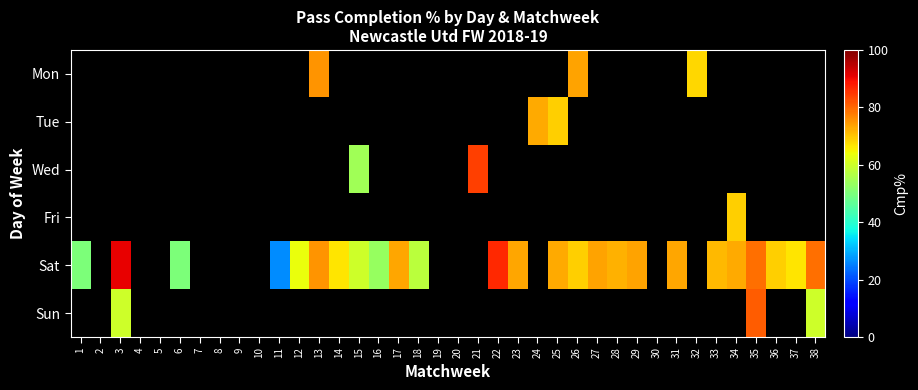

How many categories are shown in the chart?

38